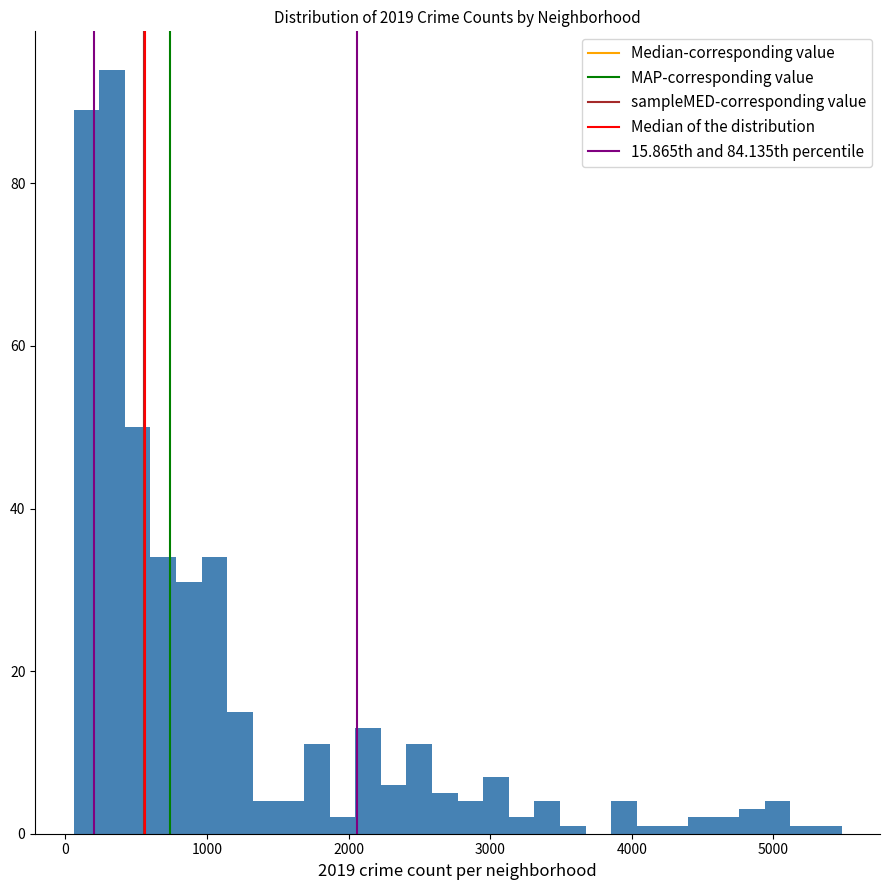

Read against the x-axis, roughly where is the centre of the tallest bar?

300